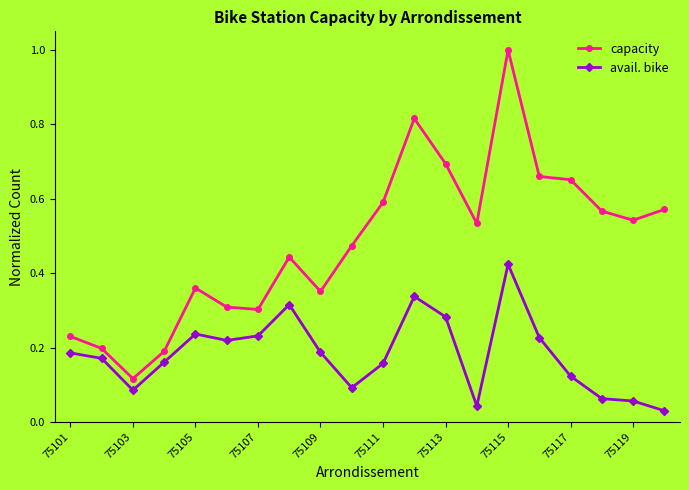

True or false: capacity has more than 1 interior local peaks.

True